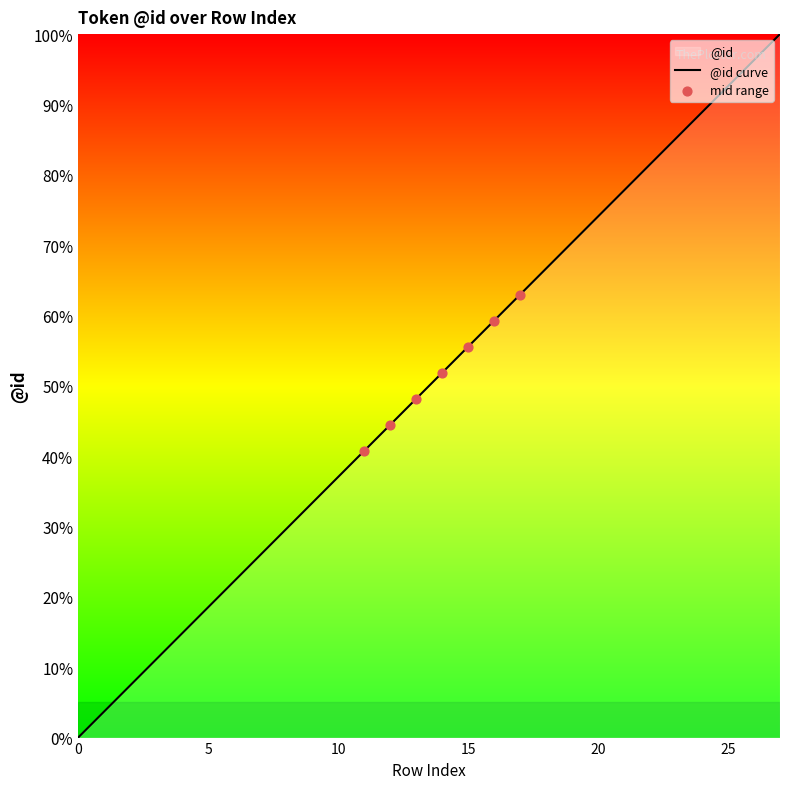

Approximately how many times larger is the value at 4 compared to 2?

2.0